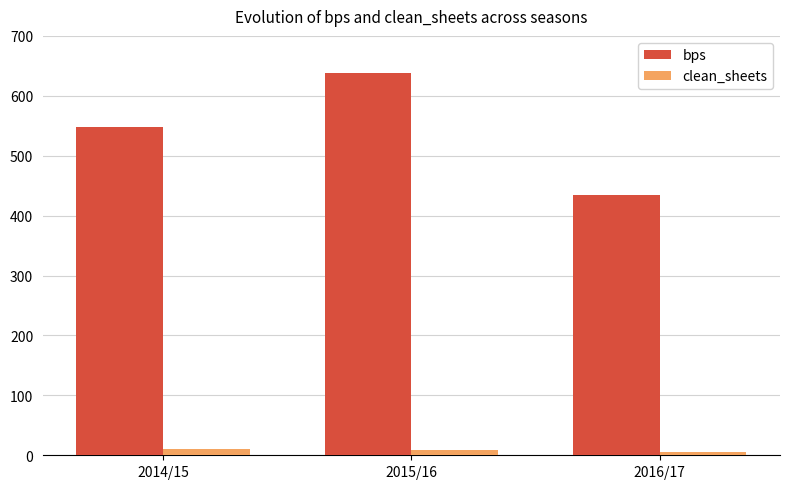

What is the smallest value displayed?

6